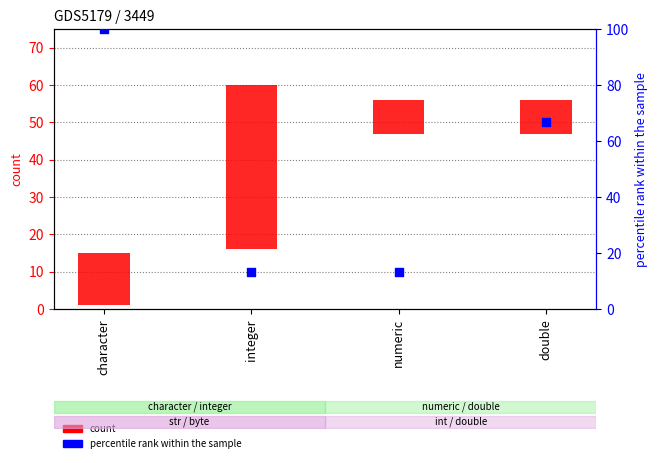

Which series has the largest total across all categories?

percentile rank within the sample